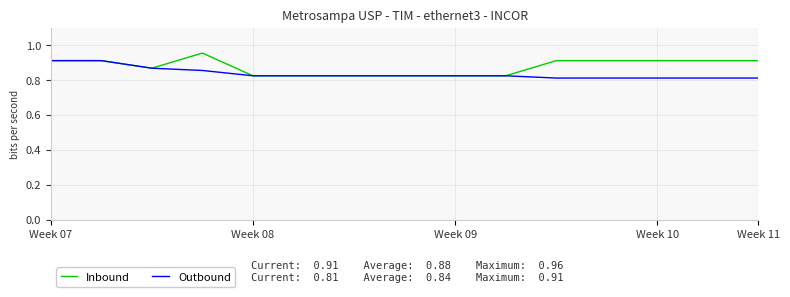

What is the minimum value for Outbound?

0.8